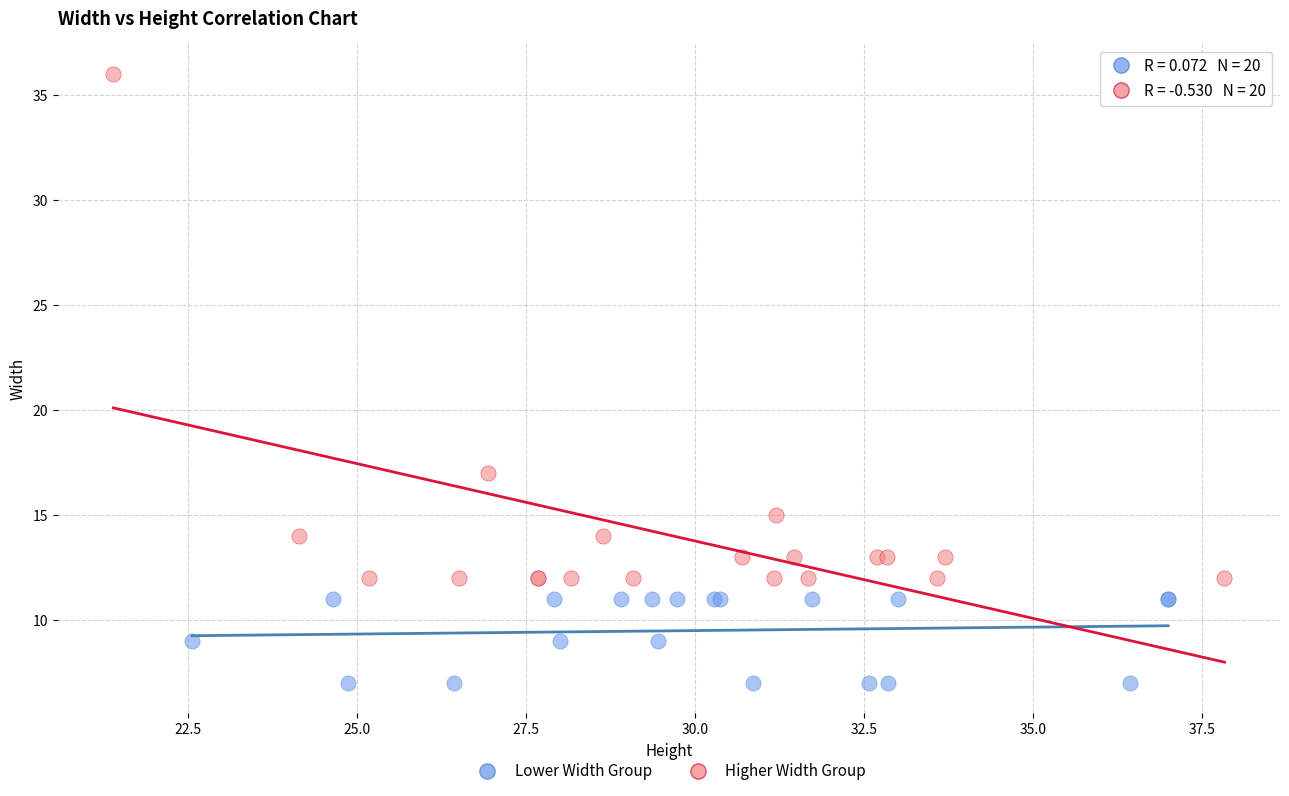

Which series contains the lowest Y value?

Lower Width Group